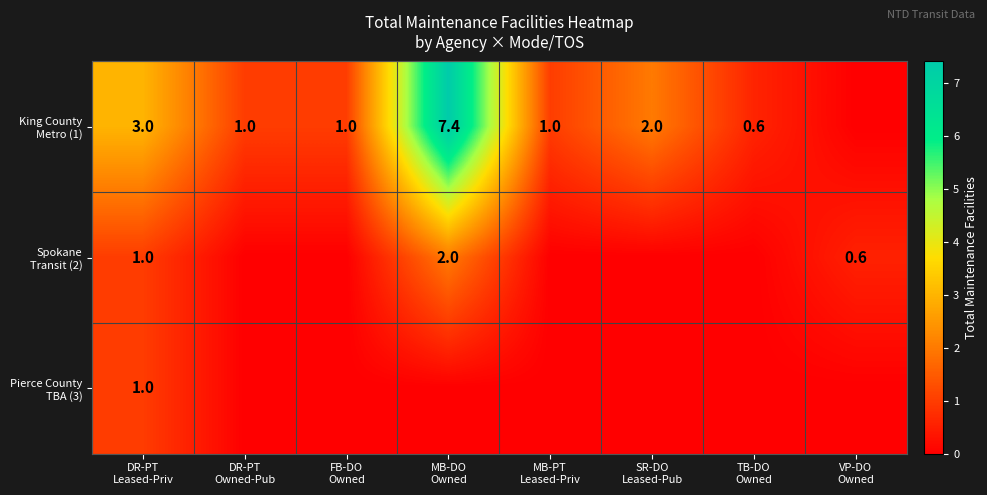

Which series has the largest total across all categories?

King County Metro (1)